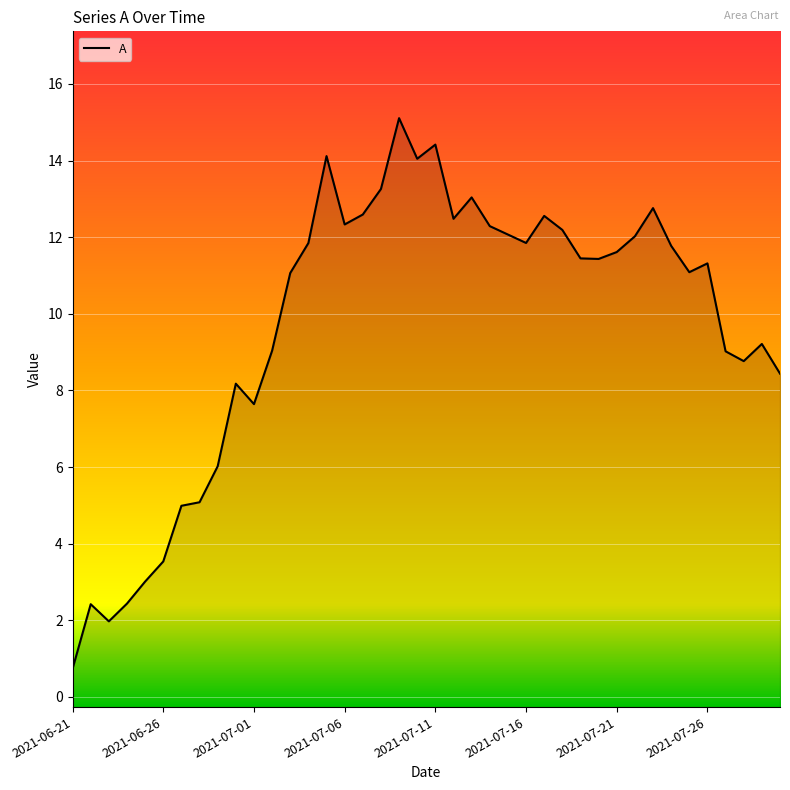

Rank the categories by value from lowest to highest.

2021-06-21, 2021-06-23, 2021-06-22, 2021-06-24, 2021-06-25, 2021-06-26, 2021-06-27, 2021-06-28, 2021-06-29, 2021-07-01, 2021-06-30, 2021-07-30, 2021-07-28, 2021-07-27, 2021-07-02, 2021-07-29, 2021-07-03, 2021-07-25, 2021-07-26, 2021-07-20, 2021-07-19, 2021-07-21, 2021-07-24, 2021-07-04, 2021-07-16, 2021-07-22, 2021-07-15, 2021-07-18, 2021-07-14, 2021-07-06, 2021-07-12, 2021-07-17, 2021-07-07, 2021-07-23, 2021-07-13, 2021-07-08, 2021-07-10, 2021-07-05, 2021-07-11, 2021-07-09